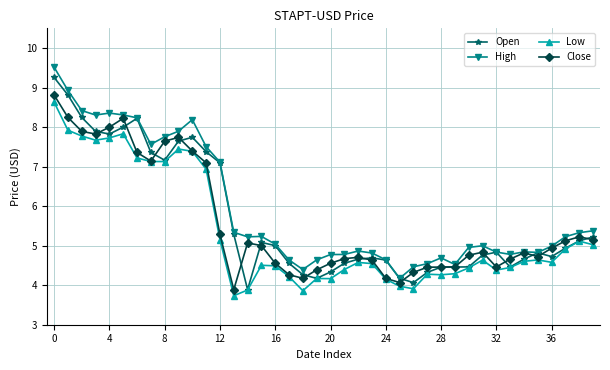

True or false: Open has more than 2 interior local peaks.

True